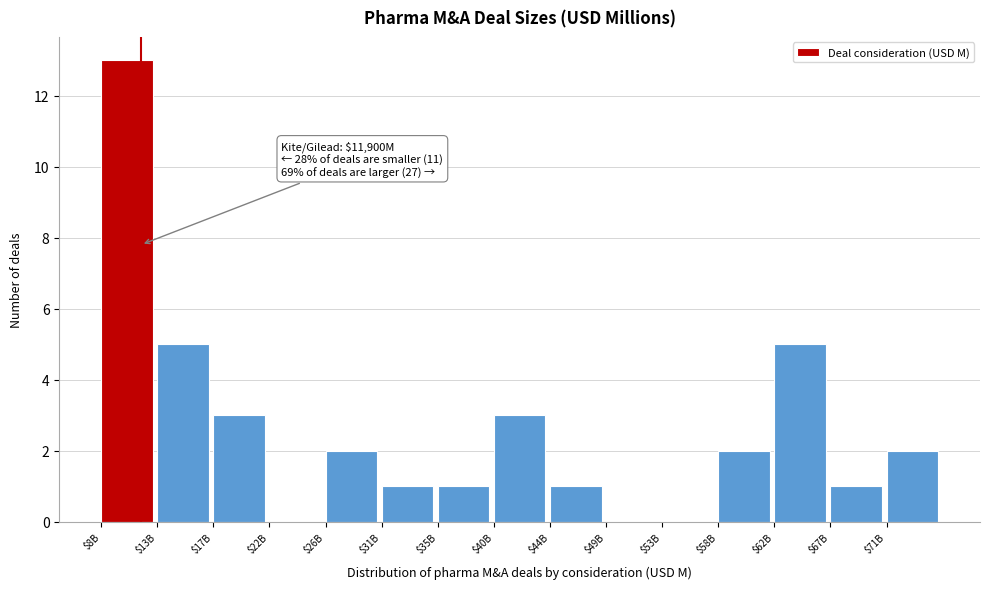

Read the value at $62B.

5